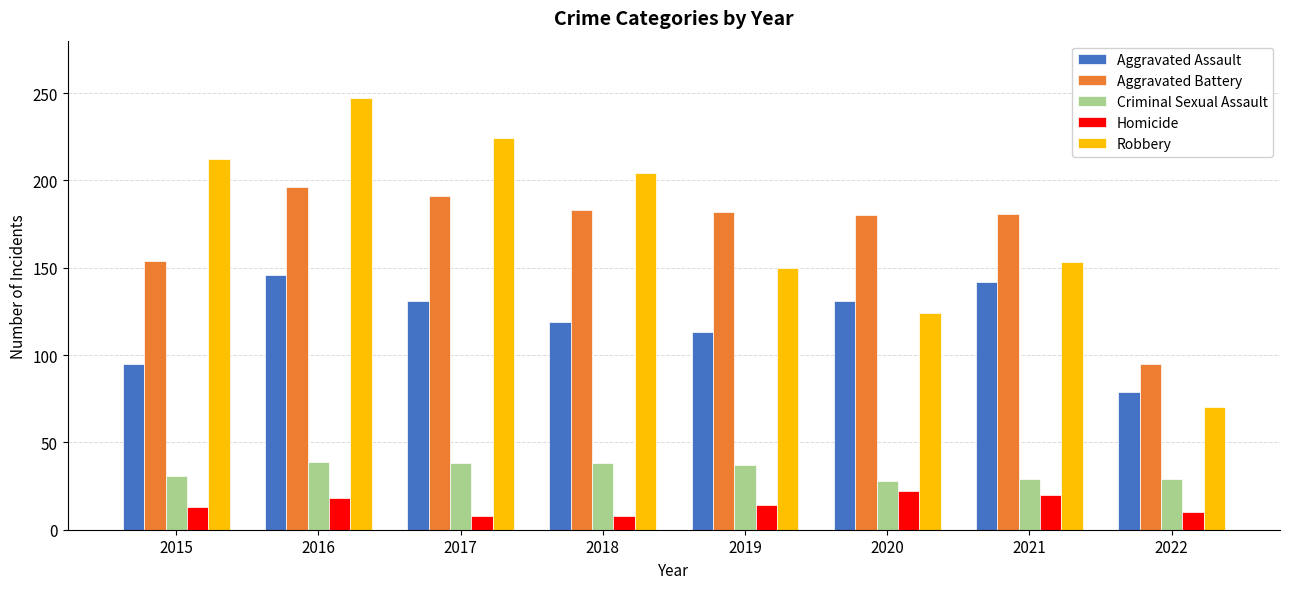

Is it true that Robbery equals 150 at 2019?

True